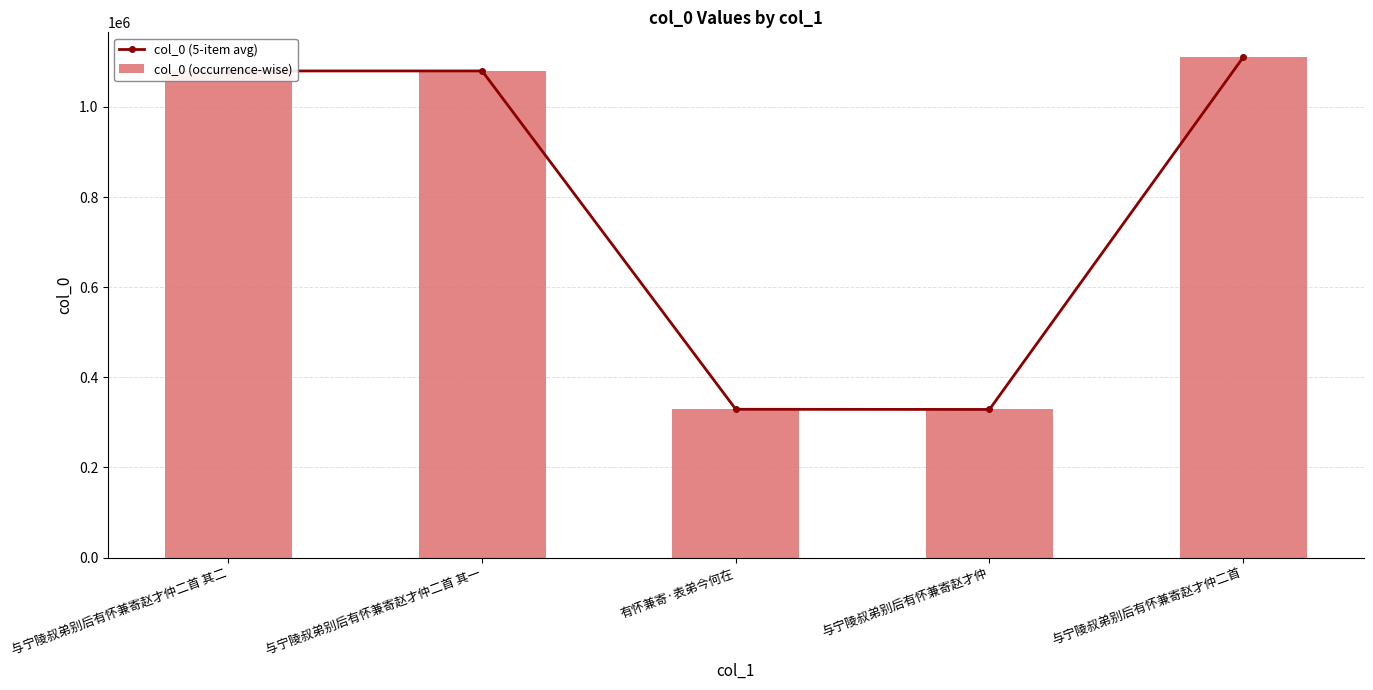

Which series changed the most between 与宁陵叔弟别后有怀兼寄赵才仲二首 其二 and 与宁陵叔弟别后有怀兼寄赵才仲二首 其一?

col_0 (5-item avg)